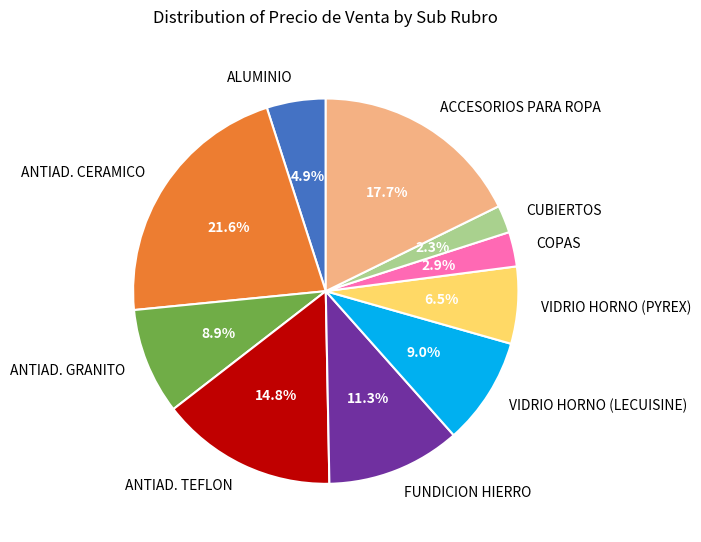

Count the number of slices in the pie.

10